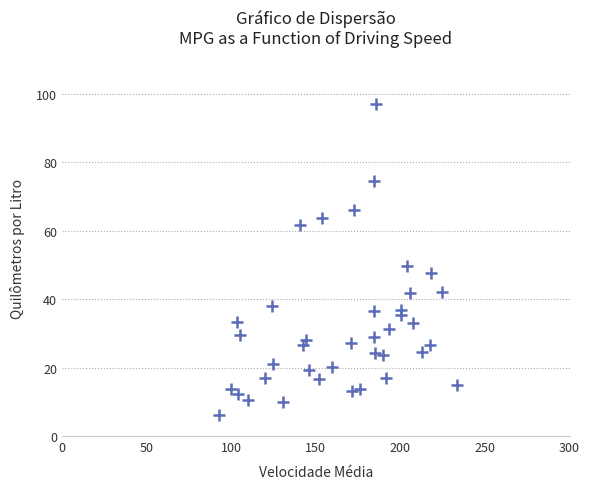

What Y value in the scatter plot is closest to 51?

49.7